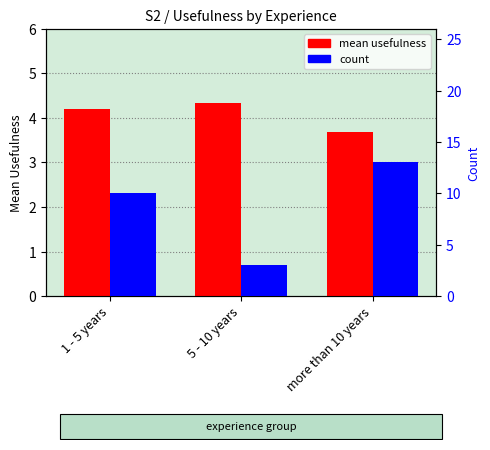

True or false: count has a value of 3.0 at 5 - 10 years.

True